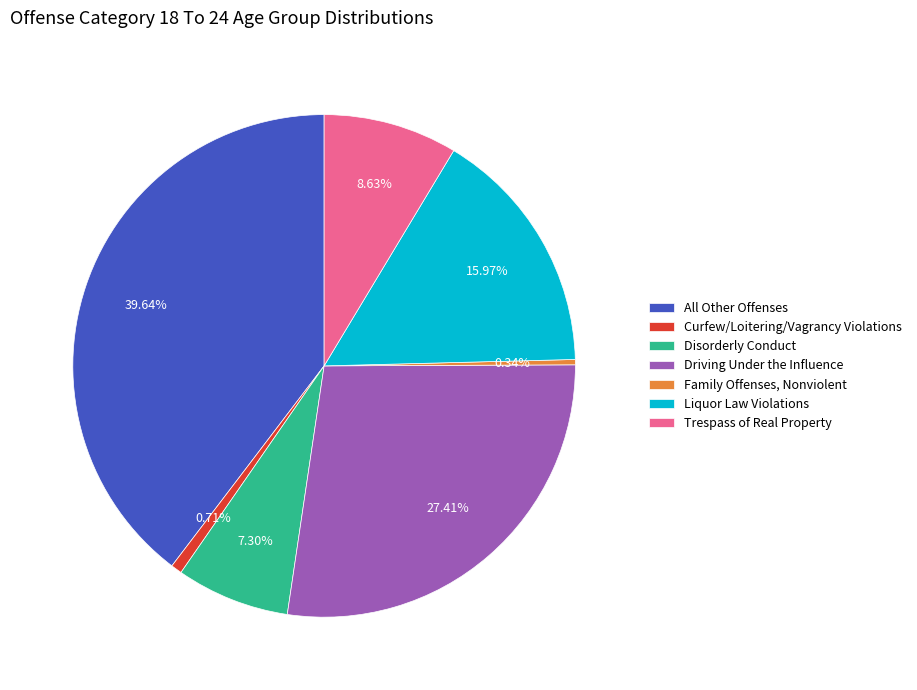

The Liquor Law Violations slice represents 1% of the pie. True or false?

False